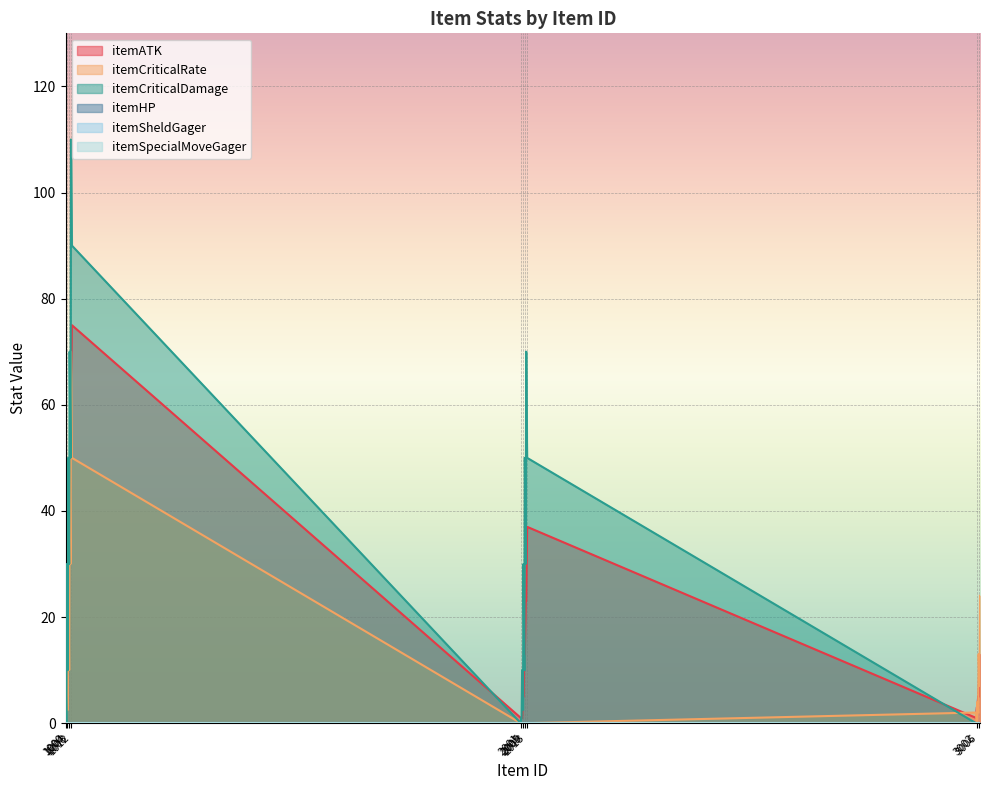

The value of itemCriticalDamage at 2012 is 38.8. True or false?

False